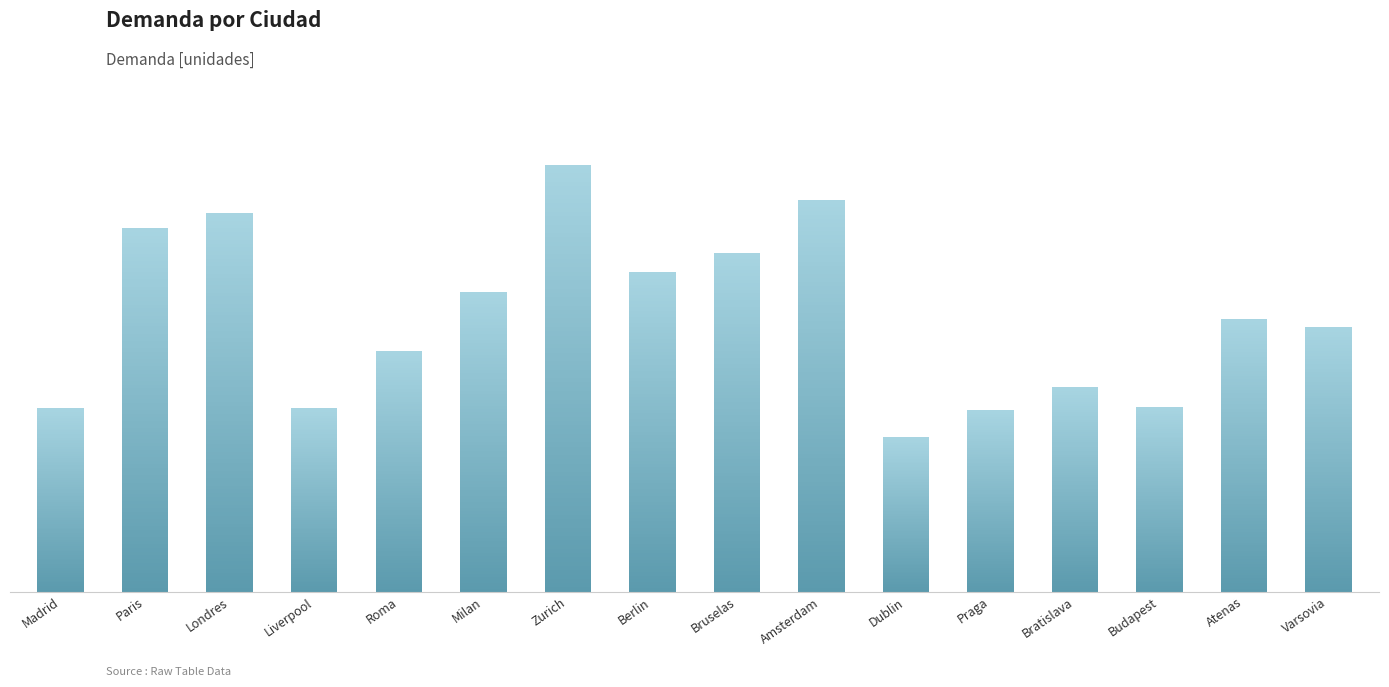

Does the chart contain any negative values?

No